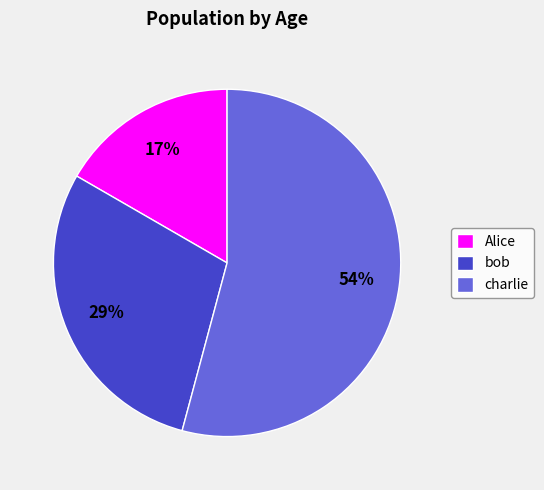

Is it true that Alice is 2% of the pie?

False